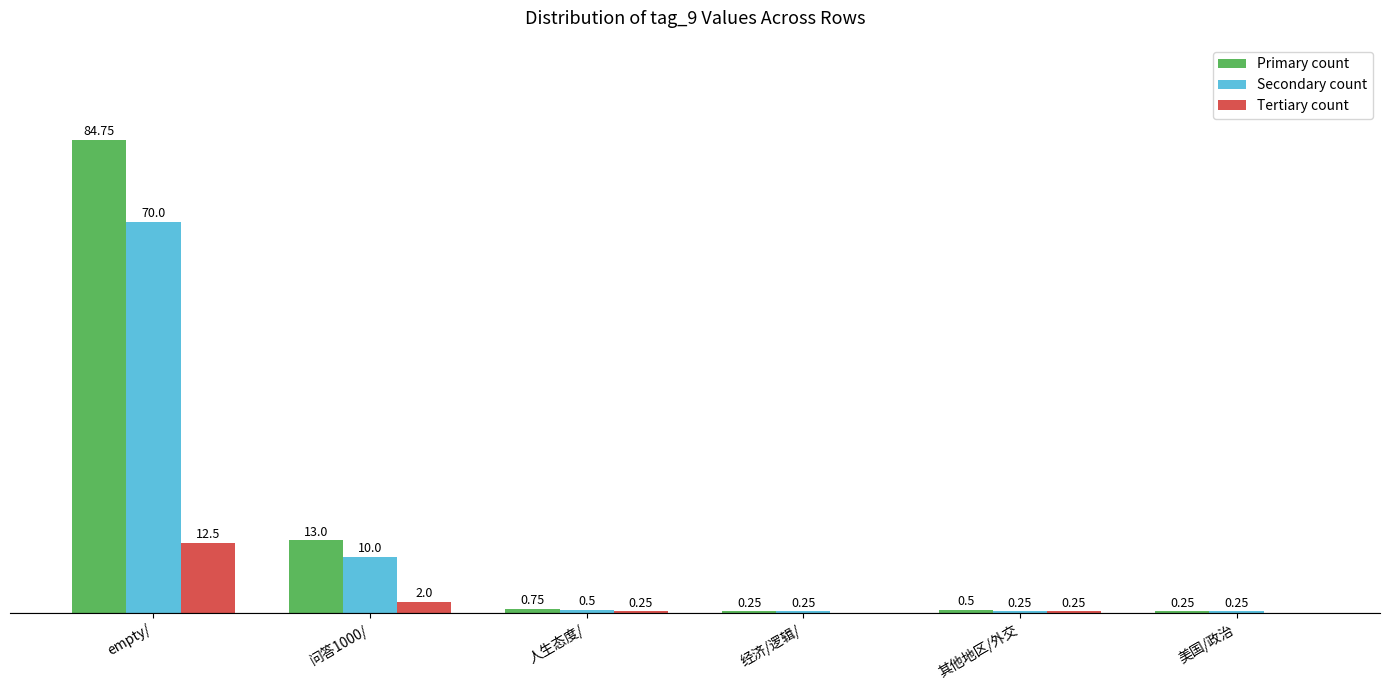

At which category is the sum across all series the highest?

empty/